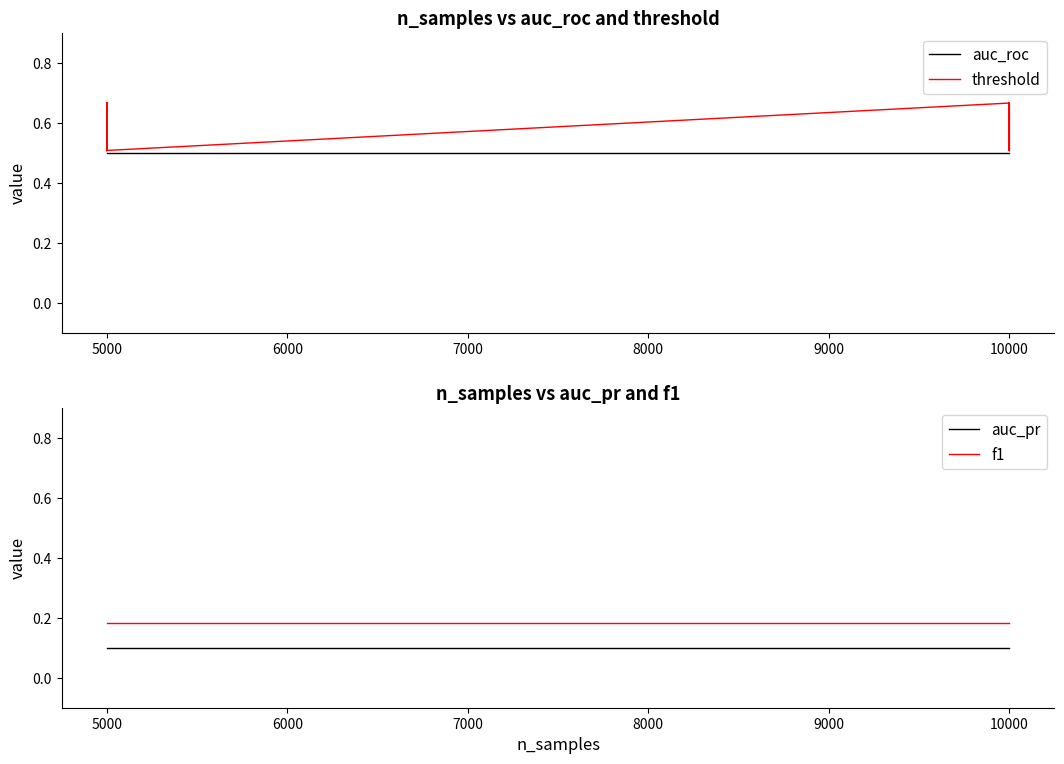

Reading left to right, transcribe all the data shown in this chart.

auc_roc: 0.5	0.5	0.5	0.5	0.5	0.5	0.5	0.5	0.5	0.5	0.5	0.5	0.5	0.5	0.5	0.5	0.5	0.5	0.5	0.5	0.5	0.5	0.5	0.5	0.5	0.5	0.5	0.5	0.5	0.5	0.5	0.5	0.5	0.5	0.5	0.5
threshold: 0.7	0.6	0.5	0.7	0.6	0.5	0.7	0.6	0.5	0.7	0.6	0.5	0.7	0.6	0.5	0.7	0.6	0.5	0.7	0.6	0.5	0.7	0.6	0.5	0.7	0.6	0.5	0.7	0.6	0.5	0.7	0.6	0.5	0.7	0.6	0.5
auc_pr: 0.1	0.1	0.1	0.1	0.1	0.1	0.1	0.1	0.1	0.1	0.1	0.1	0.1	0.1	0.1	0.1	0.1	0.1	0.1	0.1	0.1	0.1	0.1	0.1	0.1	0.1	0.1	0.1	0.1	0.1	0.1	0.1	0.1	0.1	0.1	0.1
f1: 0.2	0.2	0.2	0.2	0.2	0.2	0.2	0.2	0.2	0.2	0.2	0.2	0.2	0.2	0.2	0.2	0.2	0.2	0.2	0.2	0.2	0.2	0.2	0.2	0.2	0.2	0.2	0.2	0.2	0.2	0.2	0.2	0.2	0.2	0.2	0.2